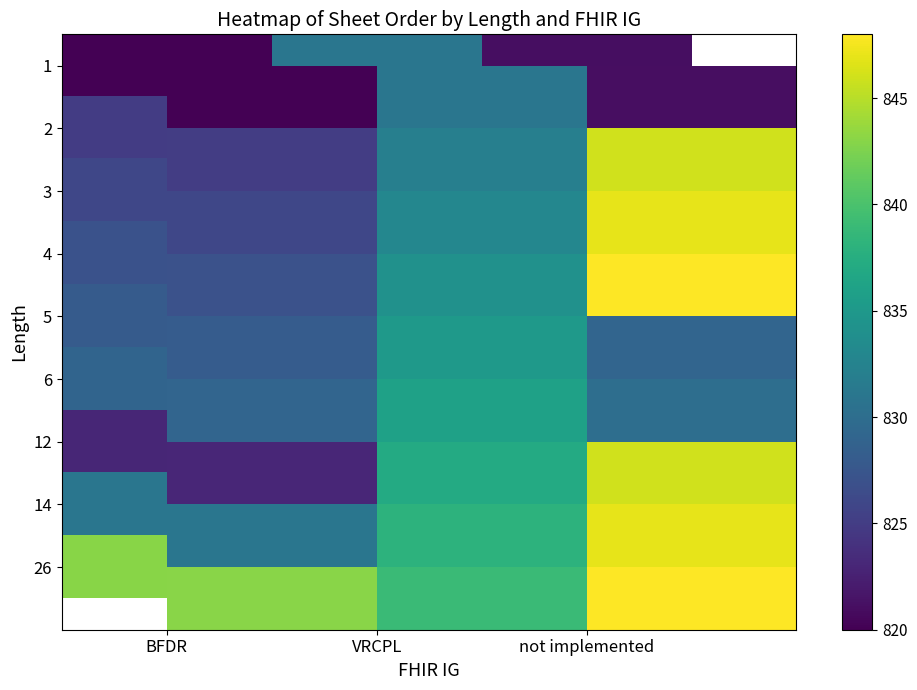

How many data points in 2 are above 832?

1